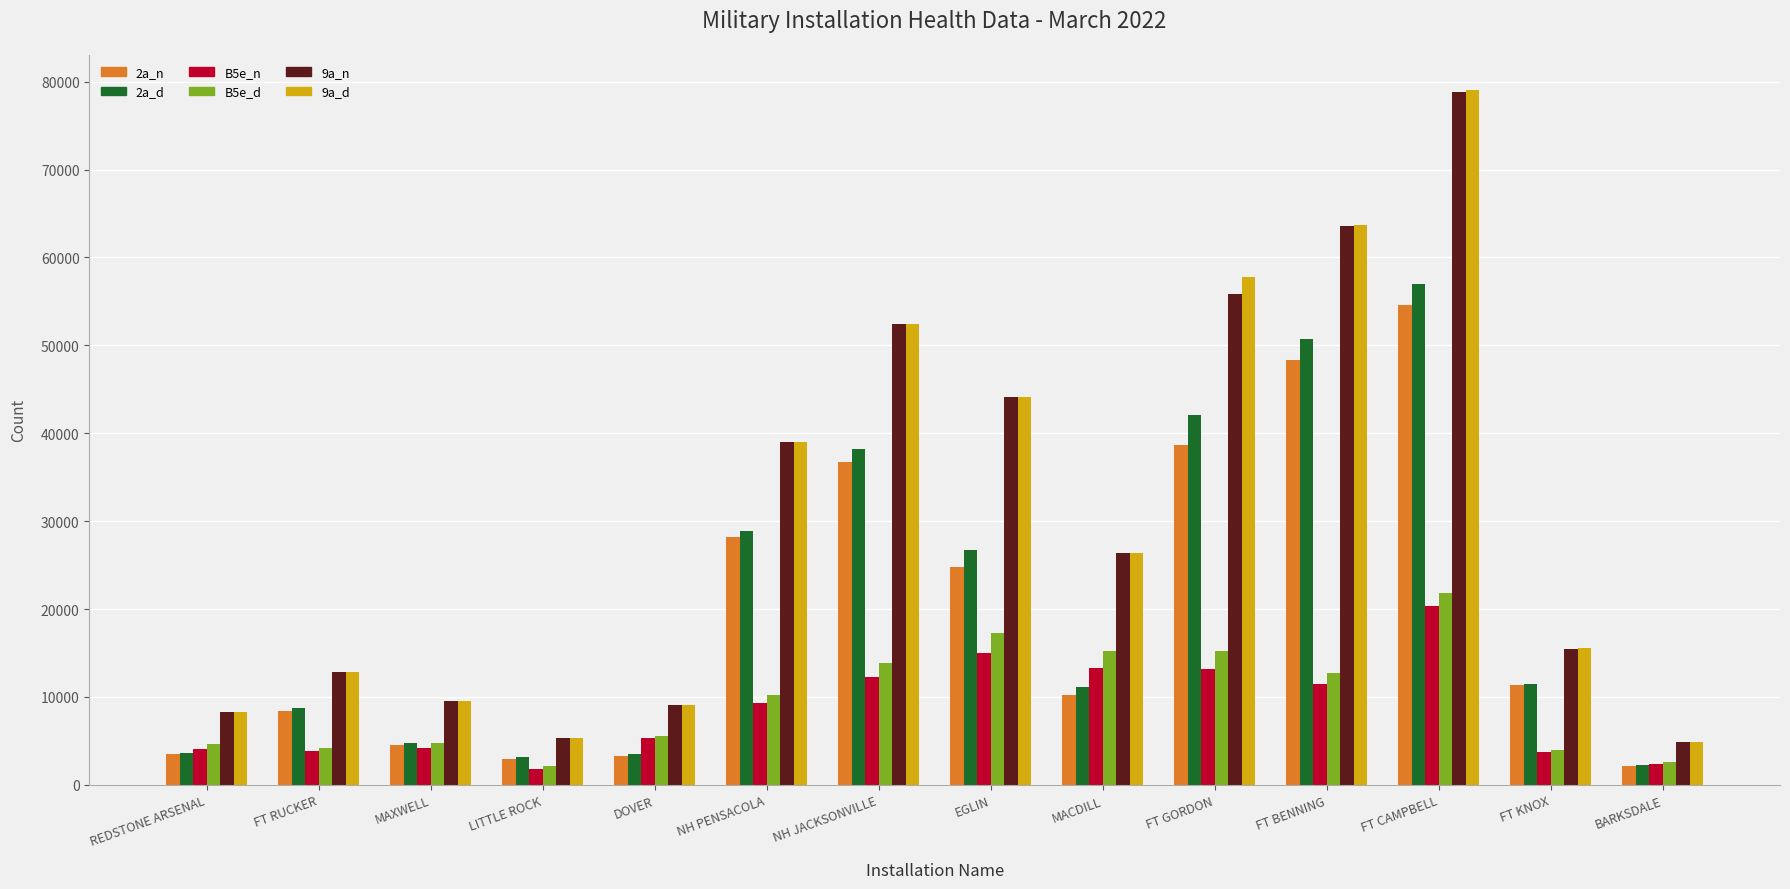

What is the approximate value of 9a_d at NH JACKSONVILLE, to the nearest 100?

52400